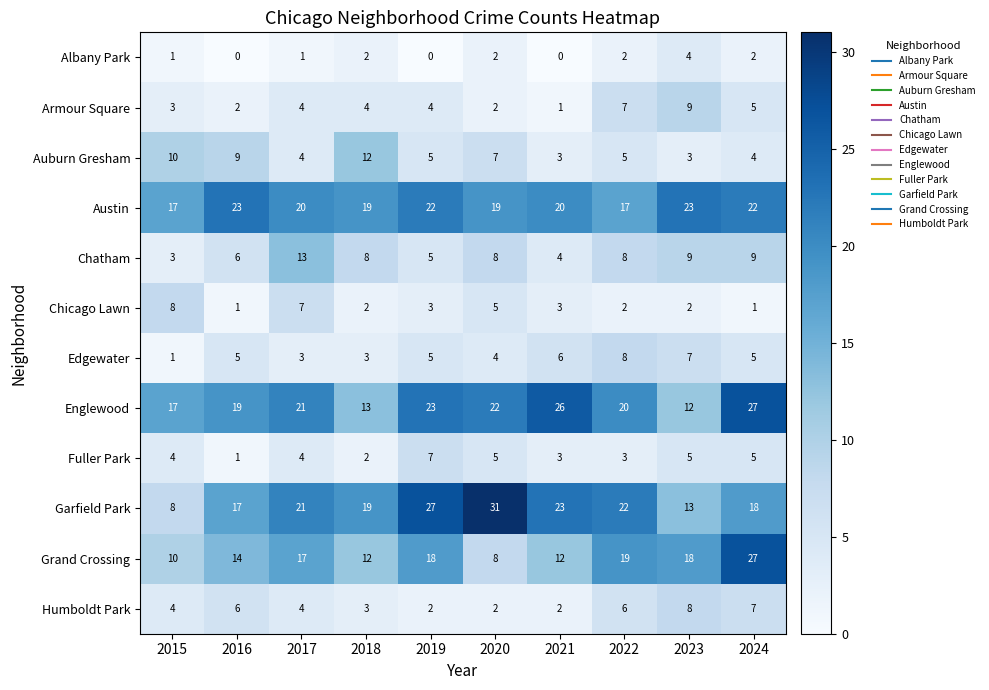

Is it true that Chicago Lawn equals 3 at 2019?

True